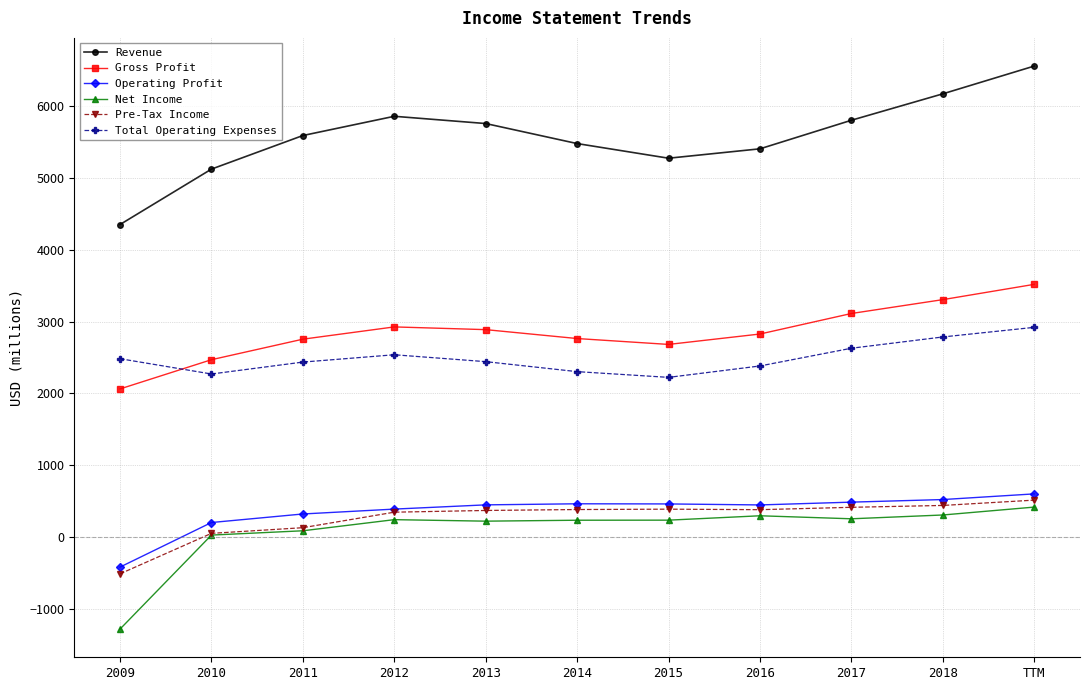

At 2014, list the series in order from largest to smallest.

Revenue, Gross Profit, Total Operating Expenses, Operating Profit, Pre-Tax Income, Net Income